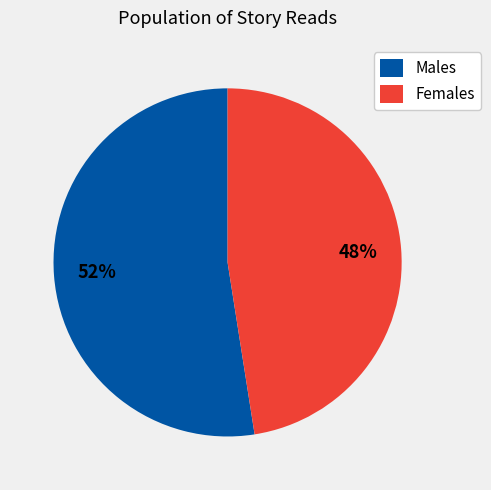

True or false: Females accounts for 48% of the total.

True